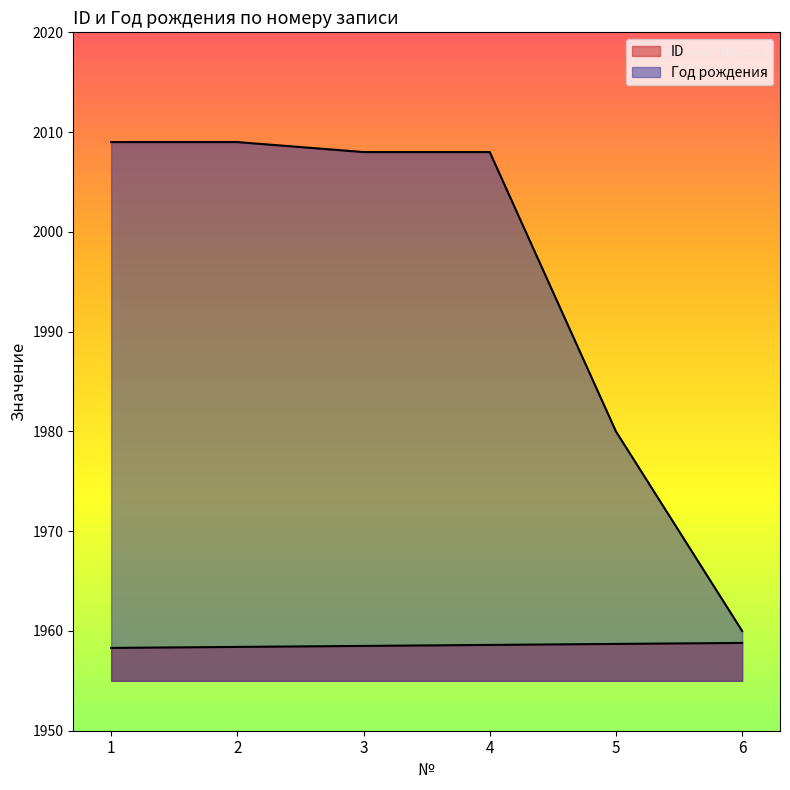

Rank the series at 1 from lowest to highest value.

ID, Год рождения